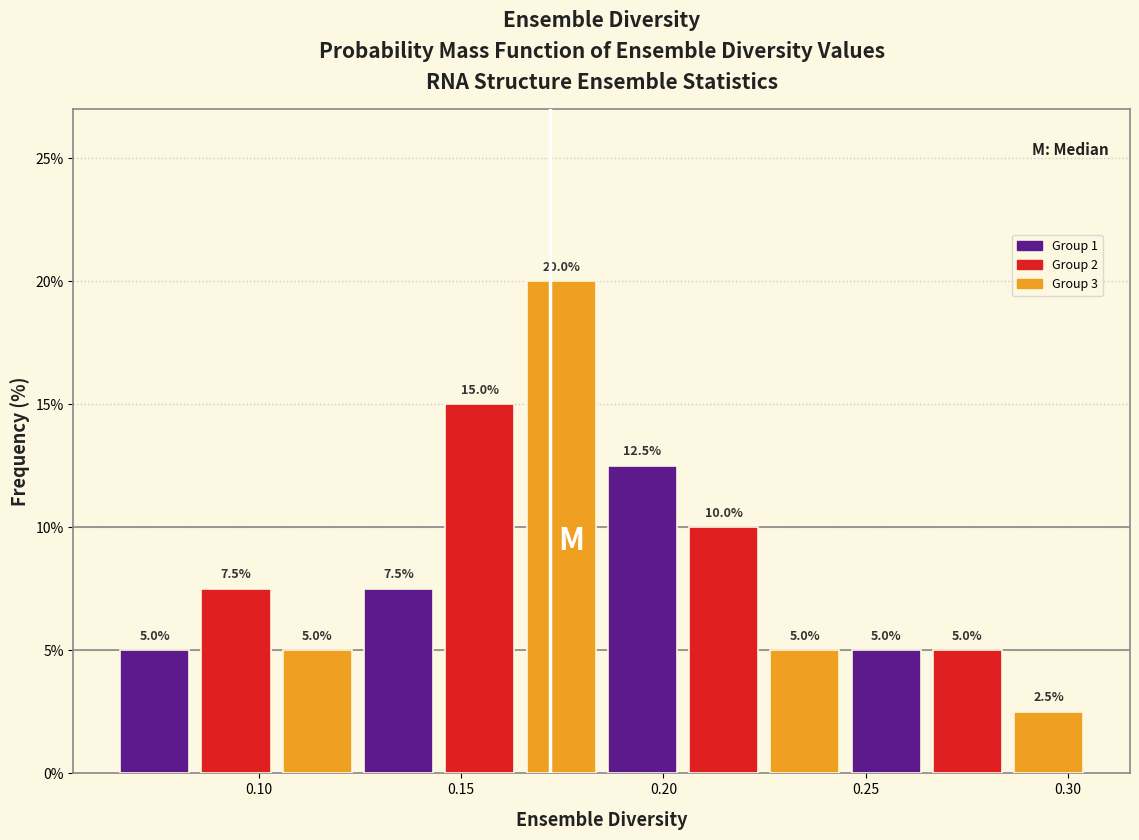

Reading left to right, list every bar in this chart as the range it spans on the x-axis followed by its height. The bar edges are not printed on the chart, so give them approximately, as read against the axis.

0.065 to 0.085: 5.0
0.085 to 0.105: 7.5
0.105 to 0.125: 5.0
0.125 to 0.145: 7.5
0.145 to 0.165: 15.0
0.165 to 0.185: 20.0
0.185 to 0.205: 12.5
0.205 to 0.225: 10.0
0.225 to 0.245: 5.0
0.245 to 0.265: 5.0
0.265 to 0.285: 5.0
0.285 to 0.305: 2.5